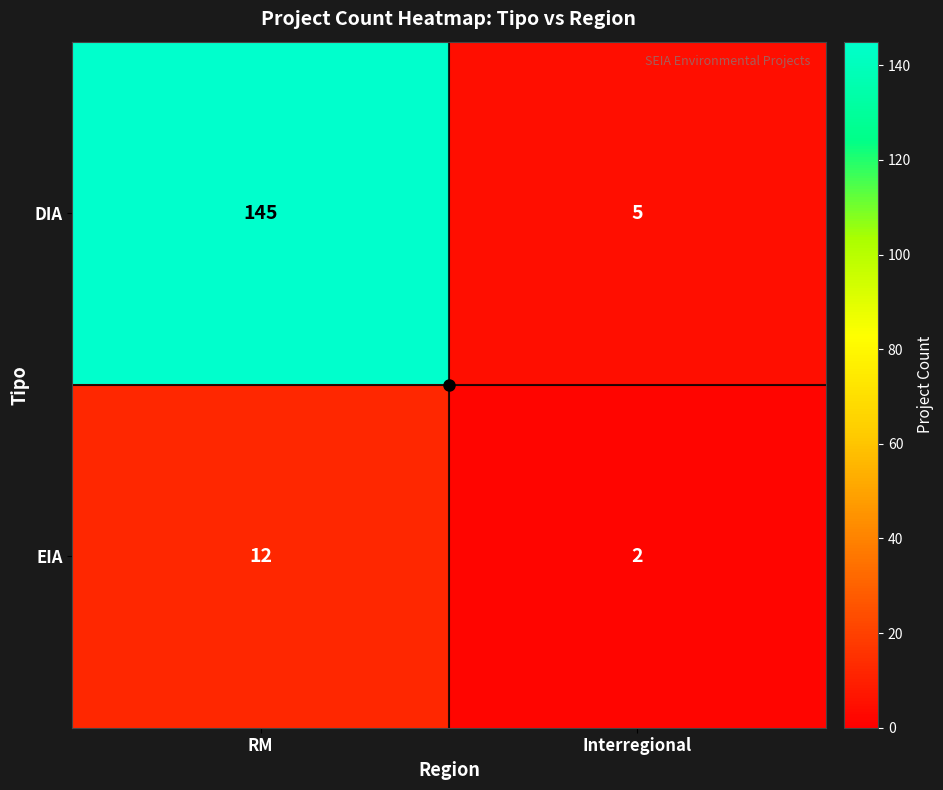

The EIA series shows 6 at RM. True or false?

False